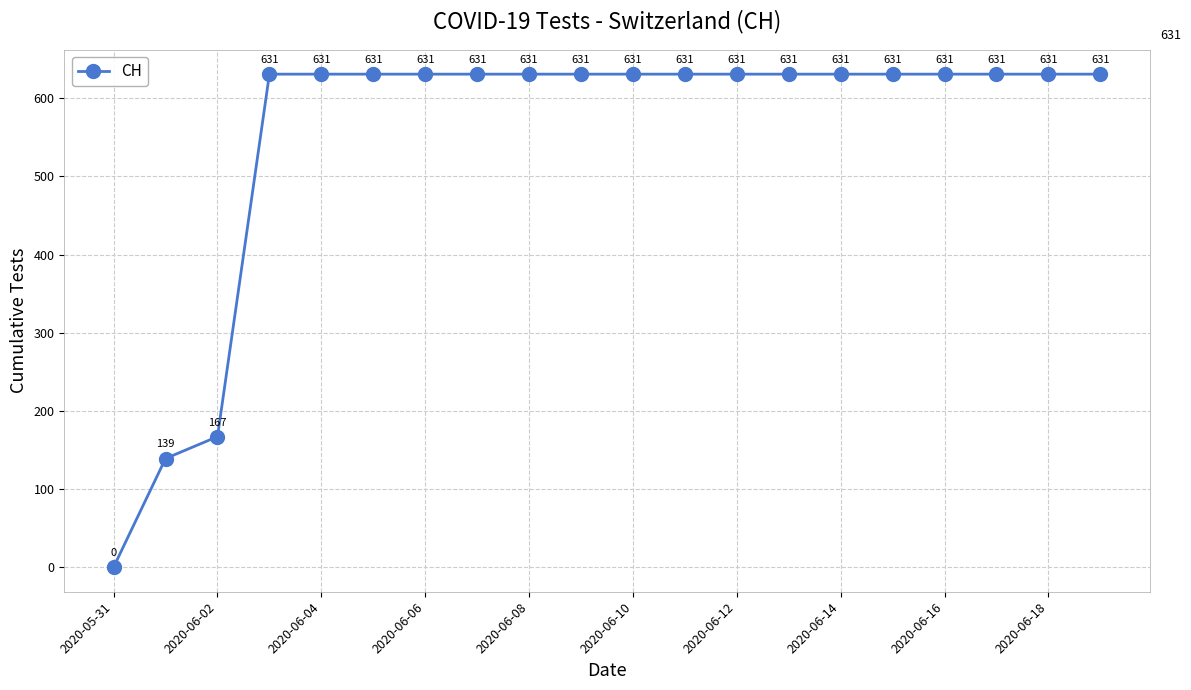

What is the greatest value displayed?

631